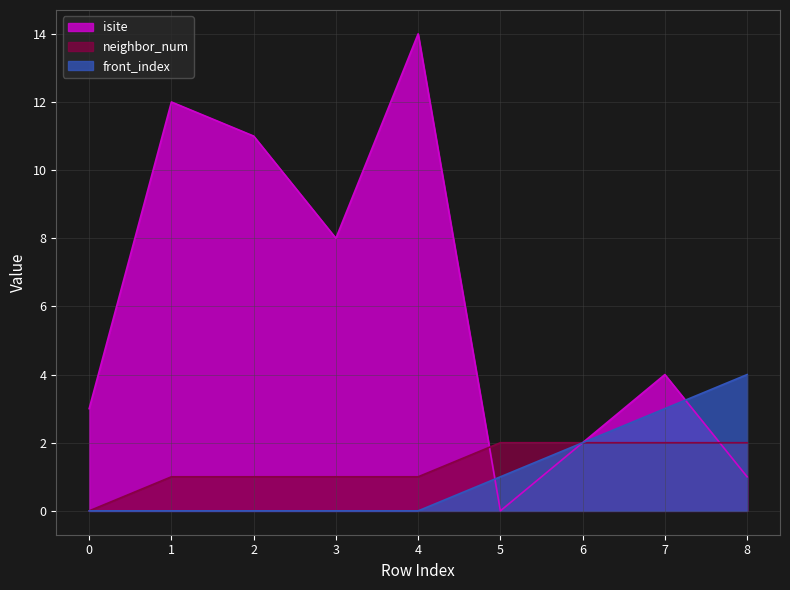

What is the difference between the second highest and minimum values in the neighbor_num series?

2